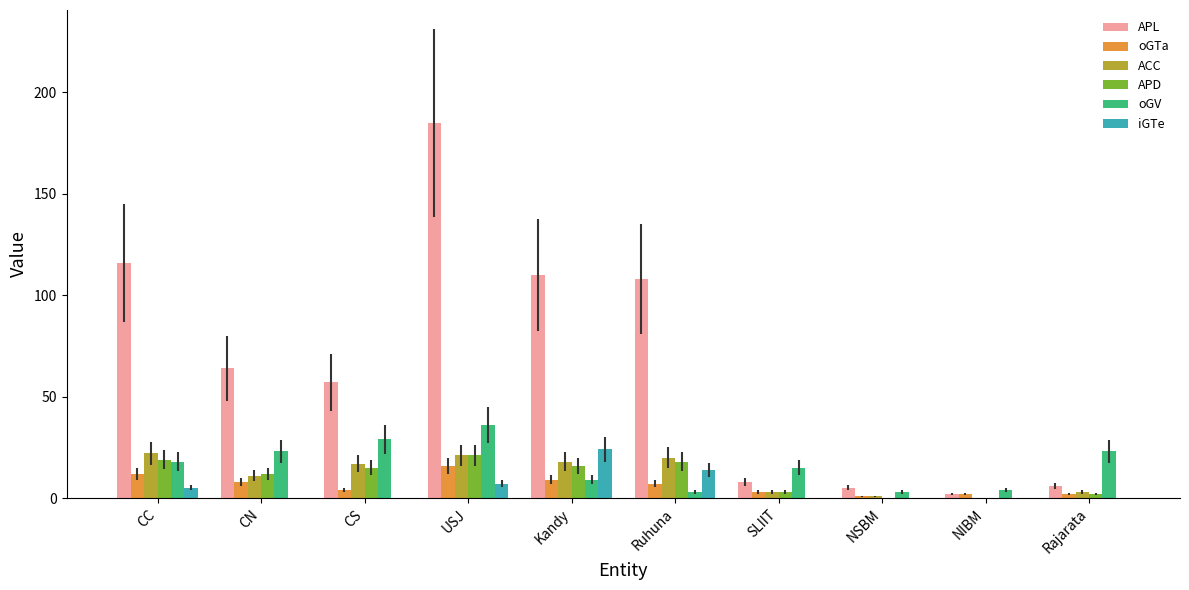

Reading left to right, list all the values displayed in this chart.

APL: 116	64	57	185	110	108	8	5	2	6
oGTa: 12	8	4	16	9	7	3	1	2	2
ACC: 22	11	17	21	18	20	3	1	0	3
APD: 19	12	15	21	16	18	3	0	0	2
oGV: 18	23	29	36	9	3	15	3	4	23
iGTe: 5	0	0	7	24	14	0	0	0	0